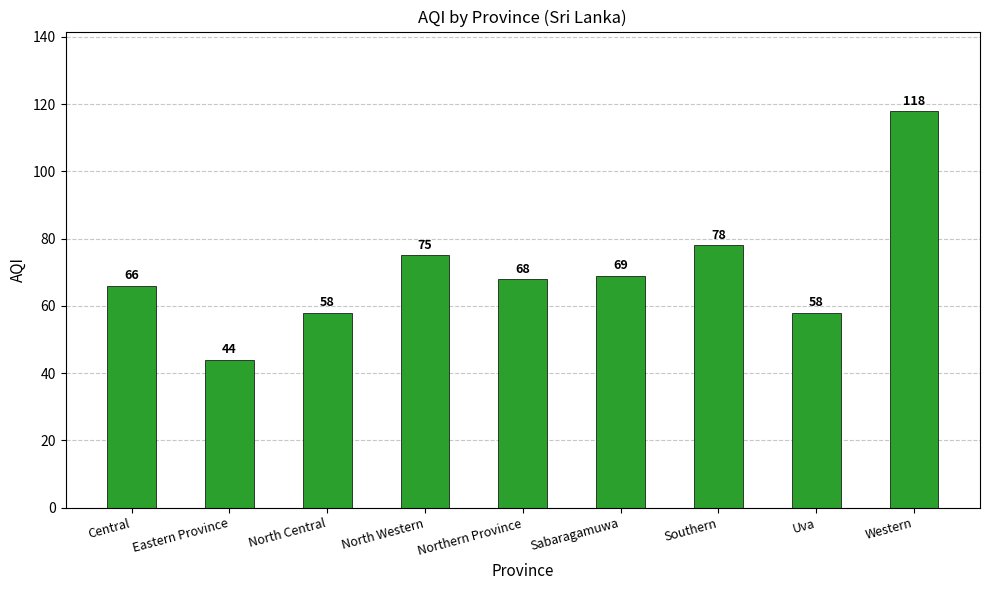

What is the label of the 8th bar from the right?

Eastern Province